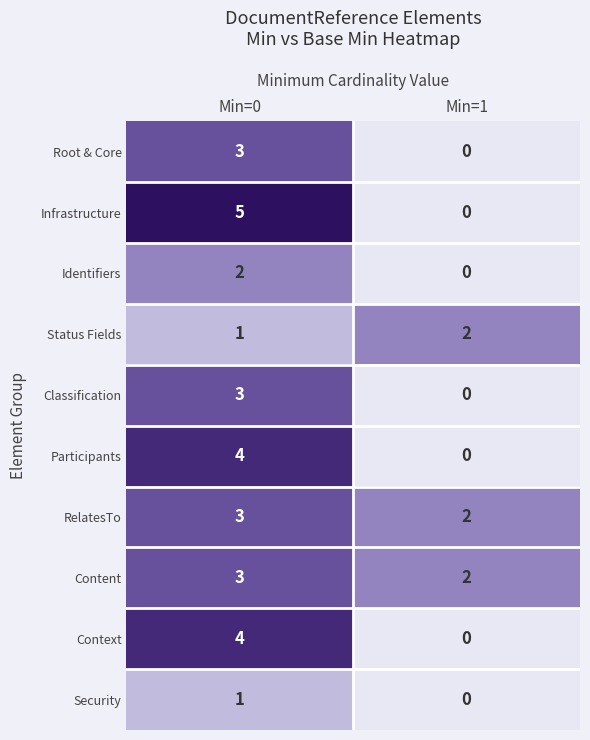

How many series are shown in this chart?

10